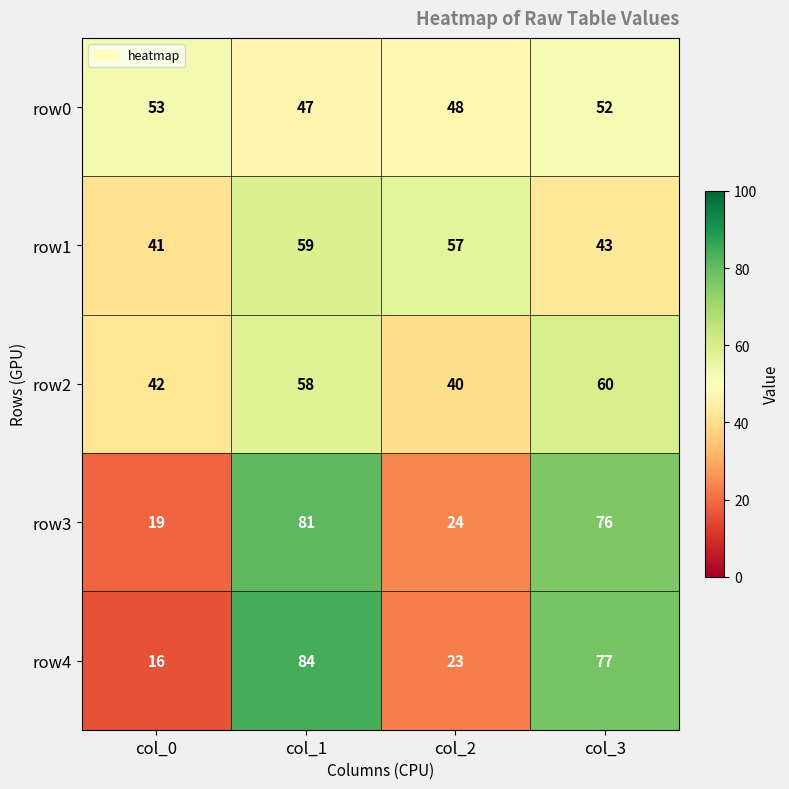

Reading right to left, what are all the values shown in this chart?

row0: col_3=52	col_2=48	col_1=47	col_0=53
row1: col_3=43	col_2=57	col_1=59	col_0=41
row2: col_3=60	col_2=40	col_1=58	col_0=42
row3: col_3=76	col_2=24	col_1=81	col_0=19
row4: col_3=77	col_2=23	col_1=84	col_0=16